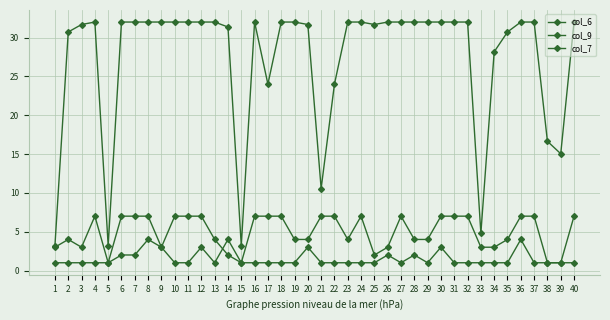

Is the value of col_9 at 14 greater than the value of col_7 at 39?

Yes